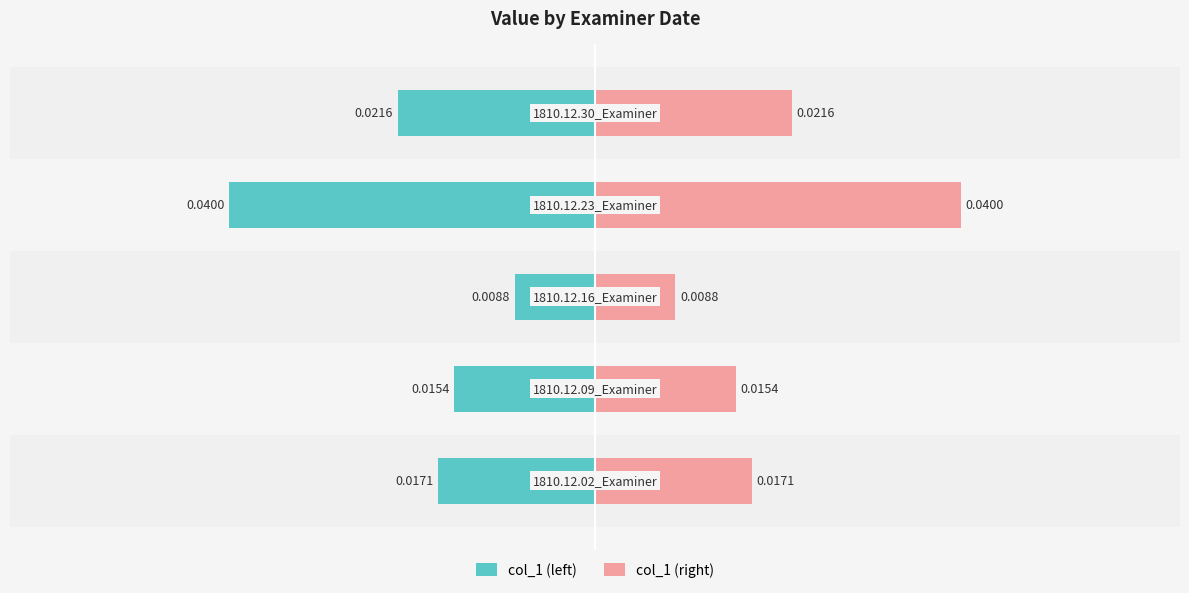

At how many categories does at least one series exceed 0?

5